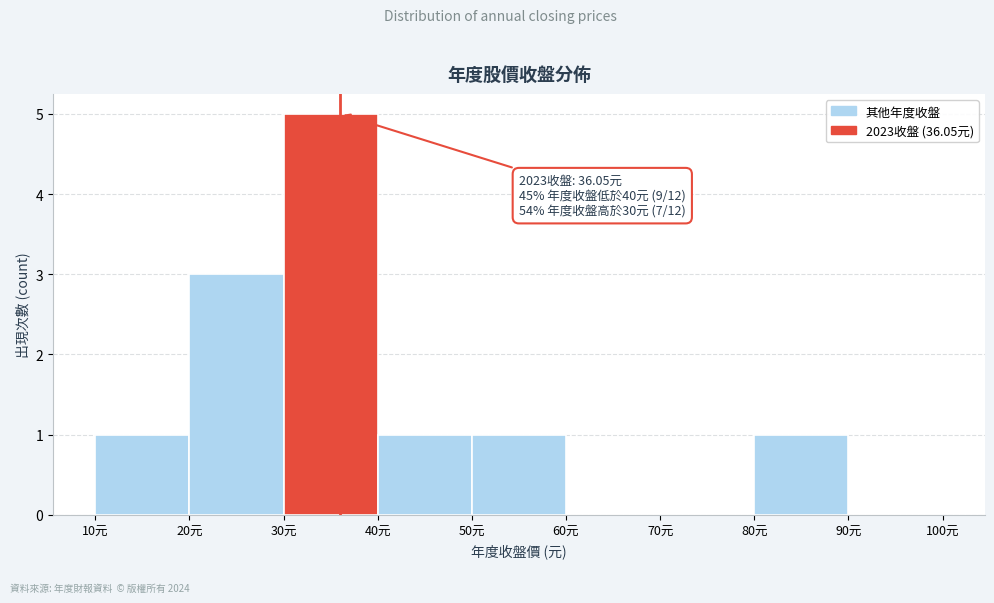

Over which range of the x-axis is the bar tallest?

30 to 40